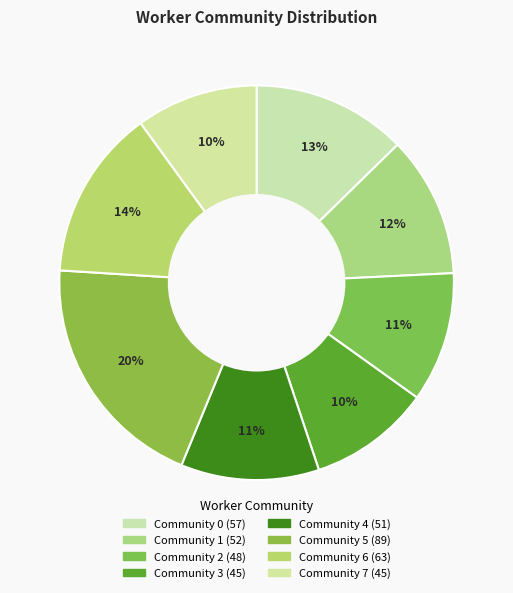

The Community 5 slice represents 20% of the pie. True or false?

True